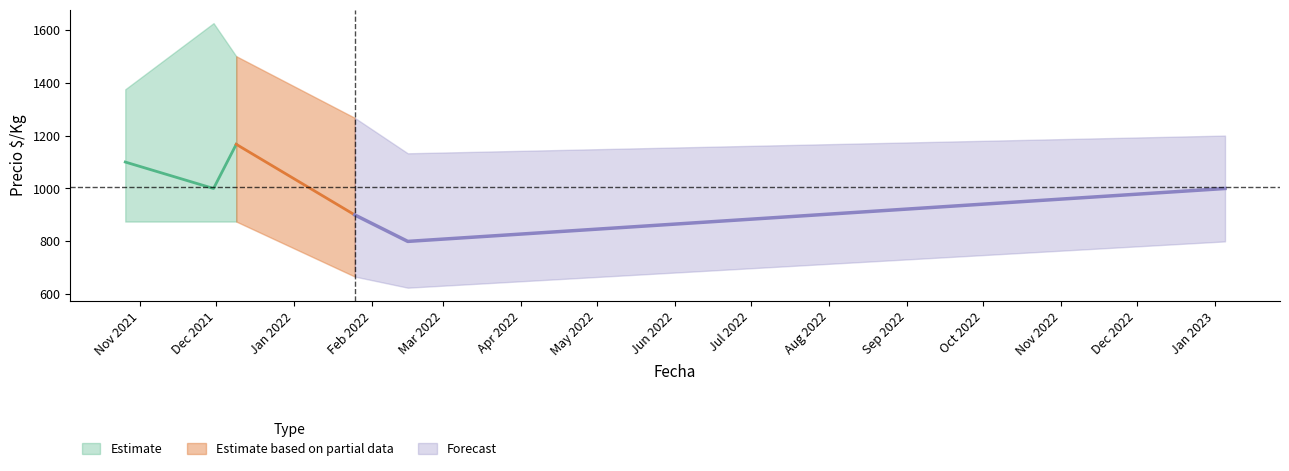

How many lines are shown in the chart?

3